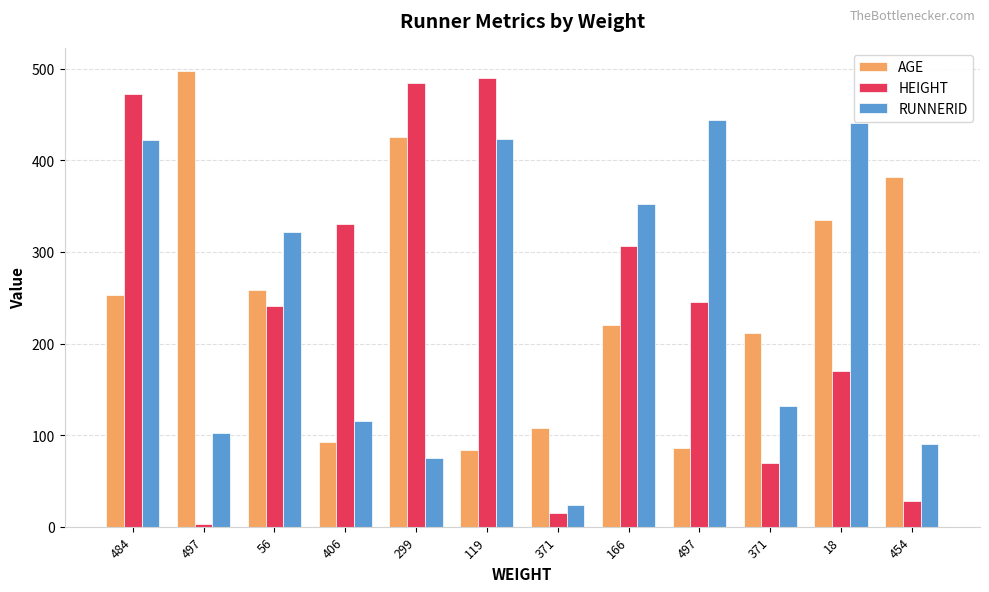

Between 406 and 497, which is larger?

497